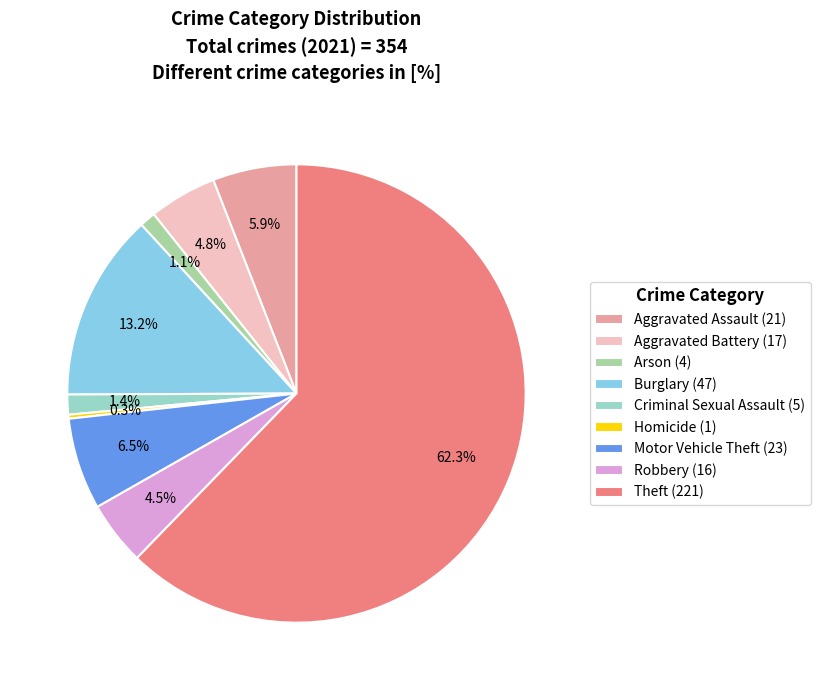

Which has a higher value, Robbery or Arson?

Robbery